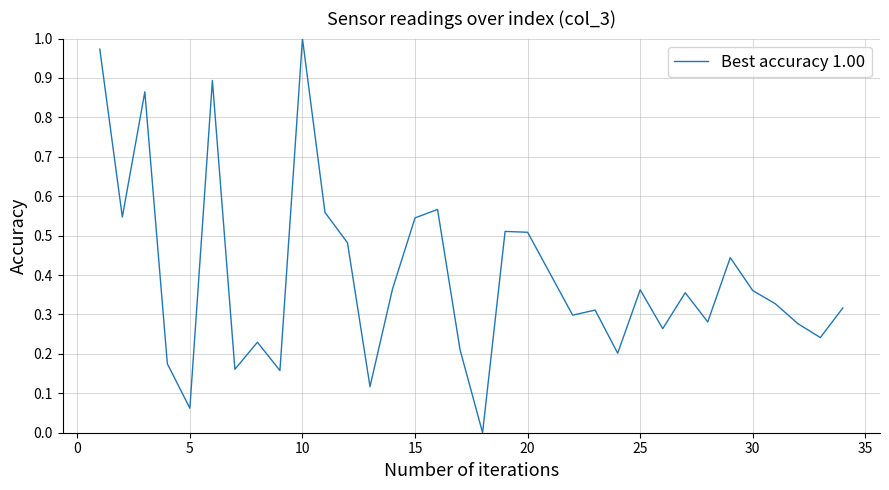

What is the sum of all values?

13.4